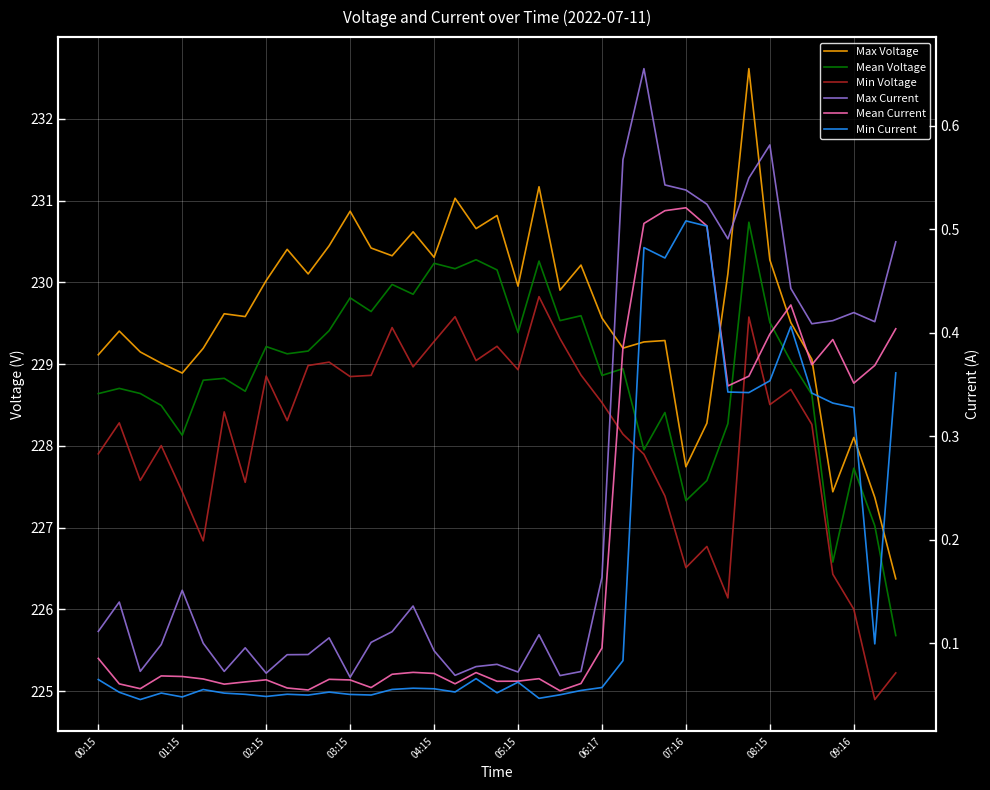

How many data points in Max Voltage are less than 229?

7